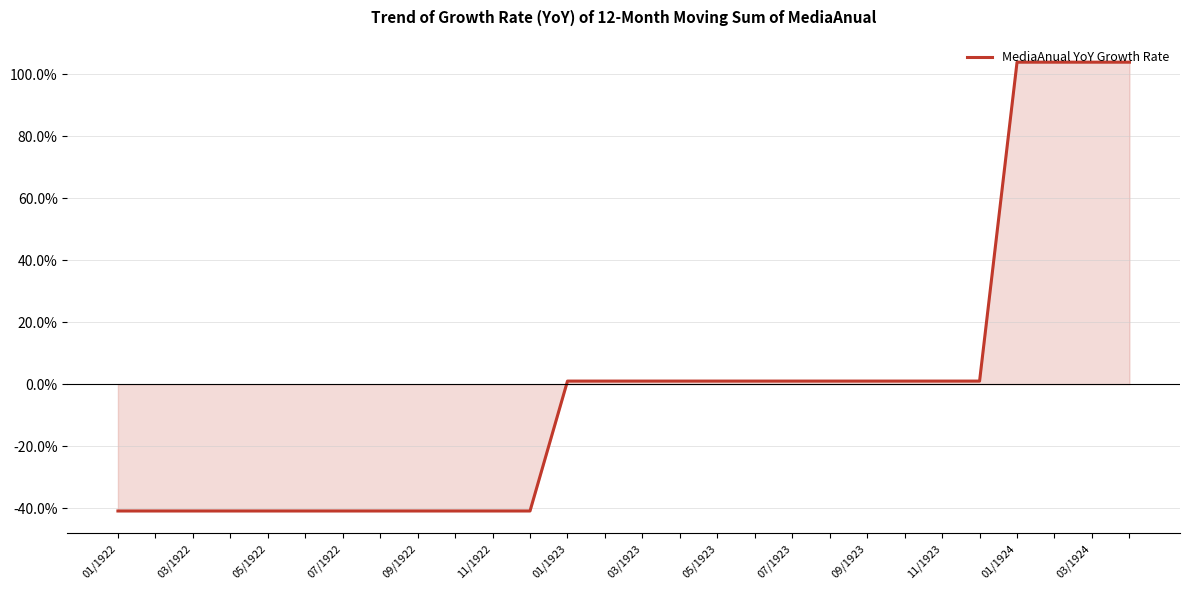

What is the maximum value shown in the chart?

103.9